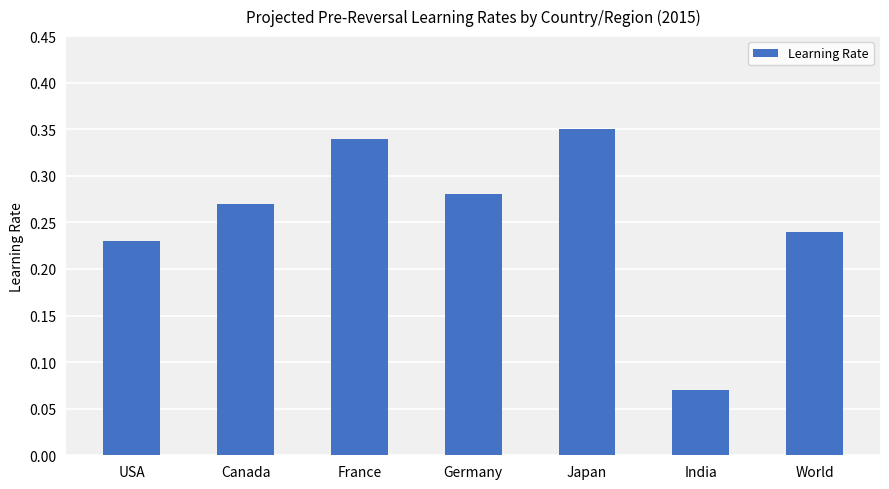

Which category has the highest value across all series?

Japan